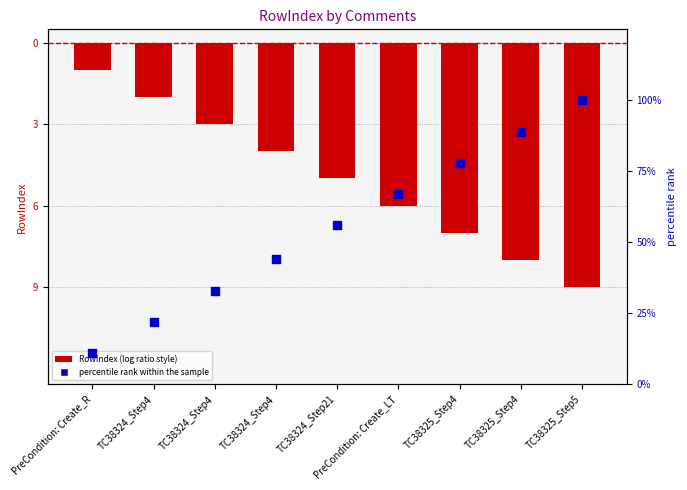

Which series contains the highest Y value?

percentile rank within the sample